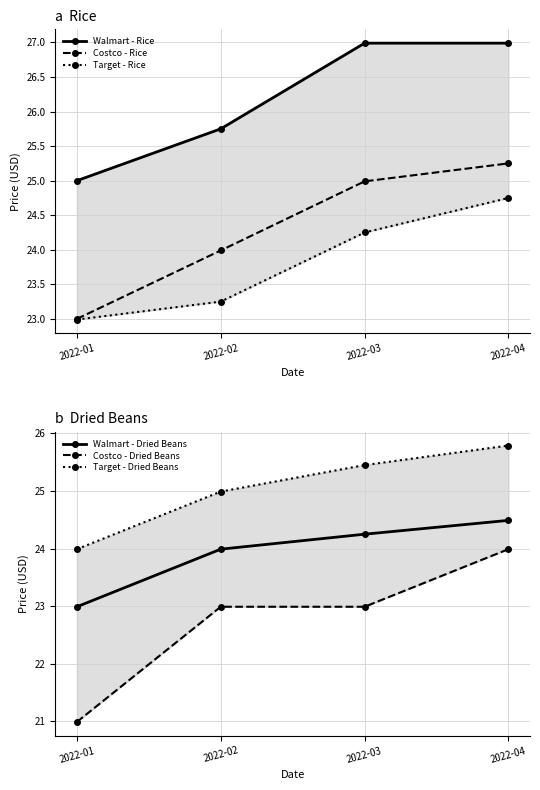

What is the difference between the highest and lowest values at 2022-03?

4.0